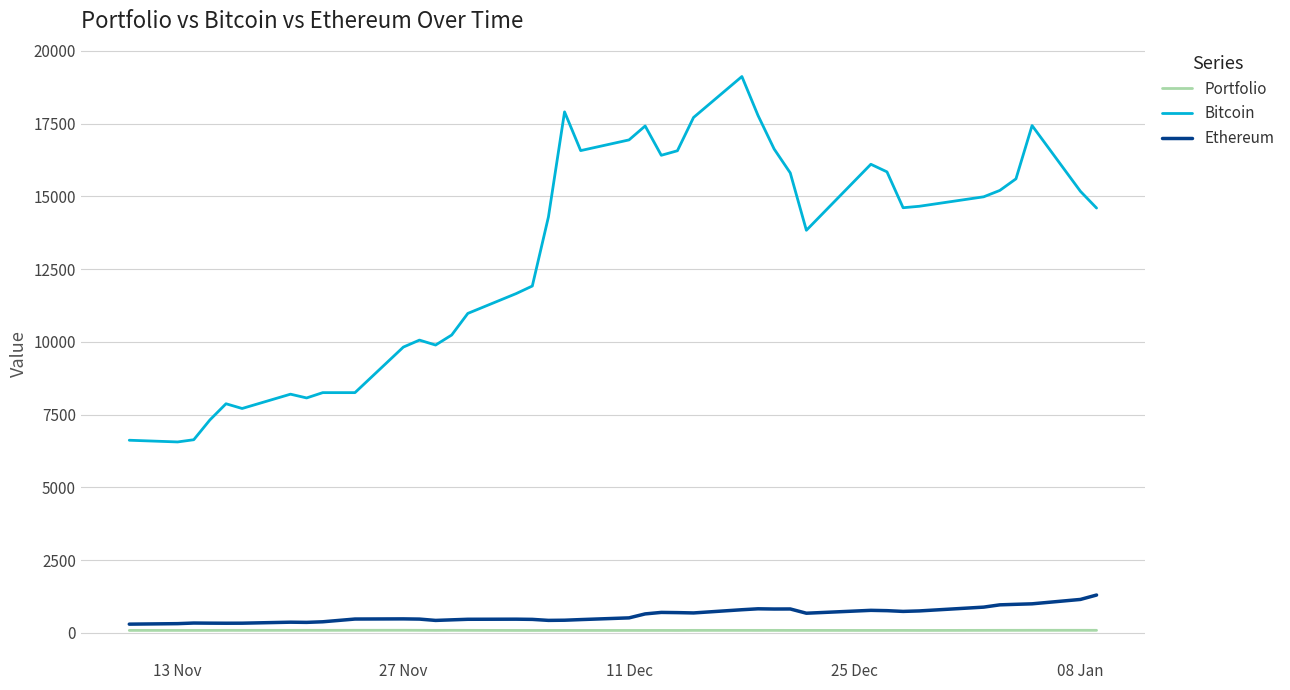

Rank the series by their maximum value, from highest to lowest.

Bitcoin, Ethereum, Portfolio